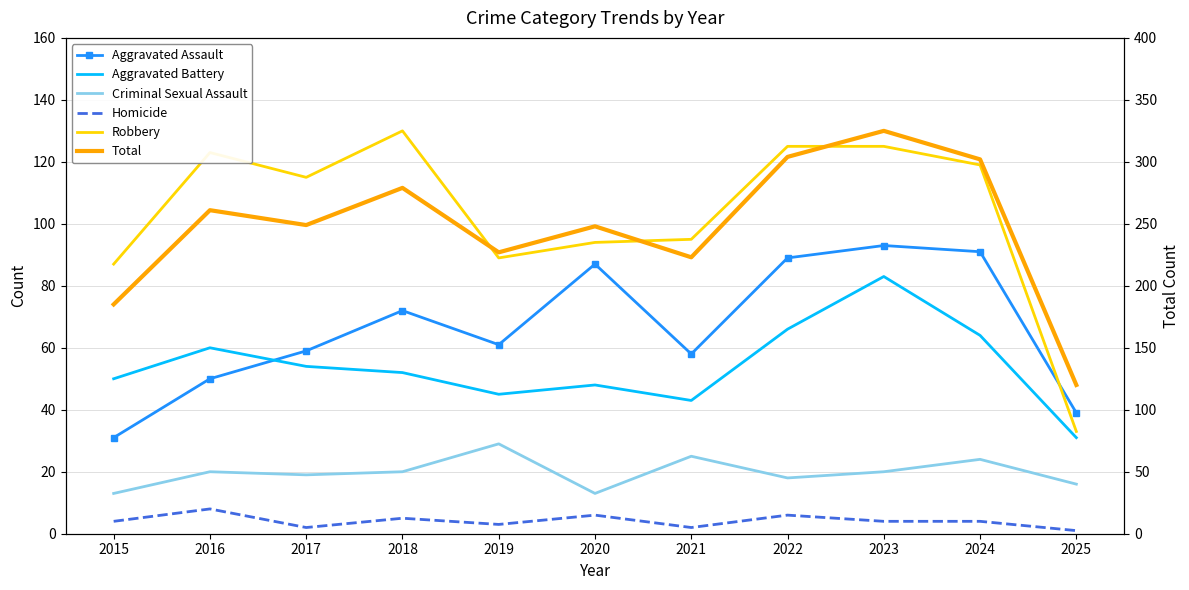

What is the difference between the Robbery values at 2016 and 2023?

2